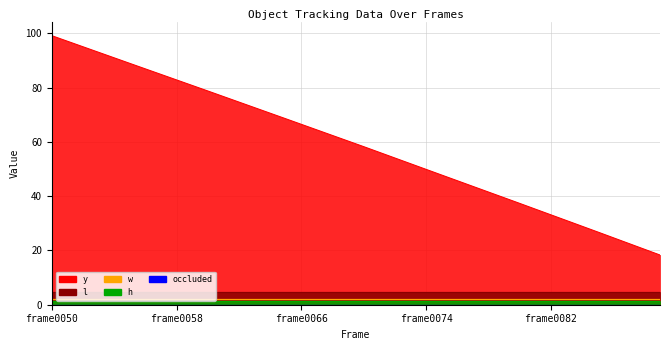

At frame0058, list the series in order from largest to smallest.

y, l, w, h, occluded